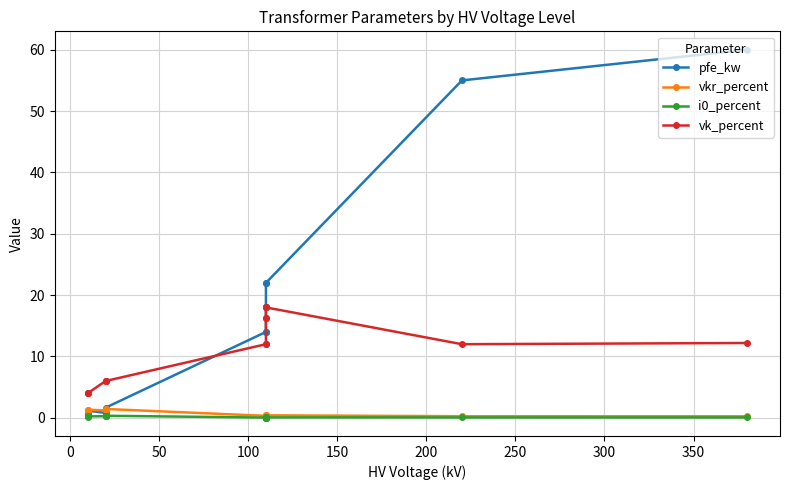

True or false: vkr_percent and vk_percent cross at least once.

False